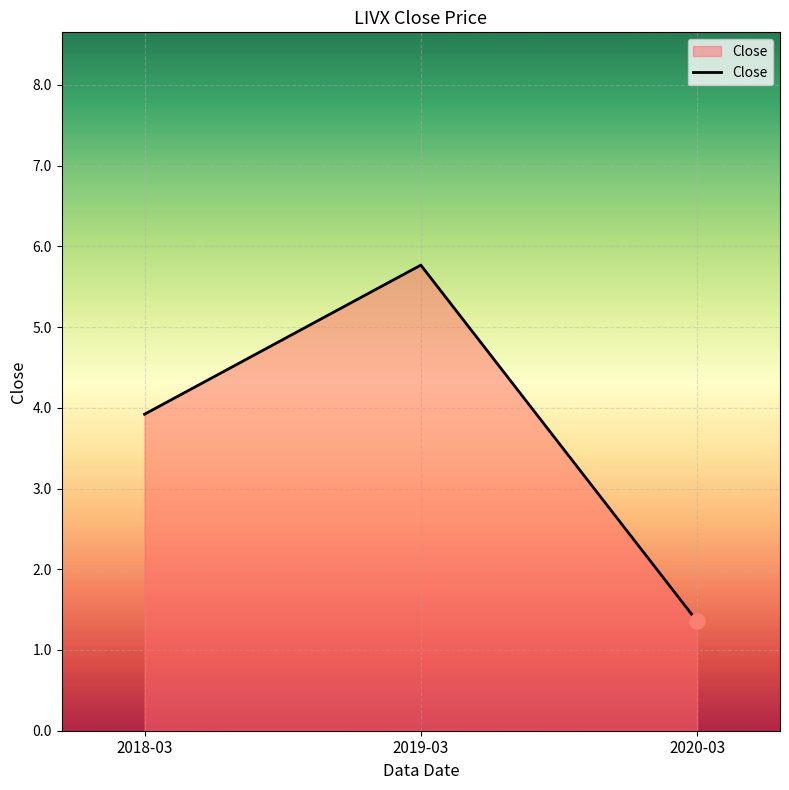

Which has a higher value, 2020-03 or 2018-03?

2018-03